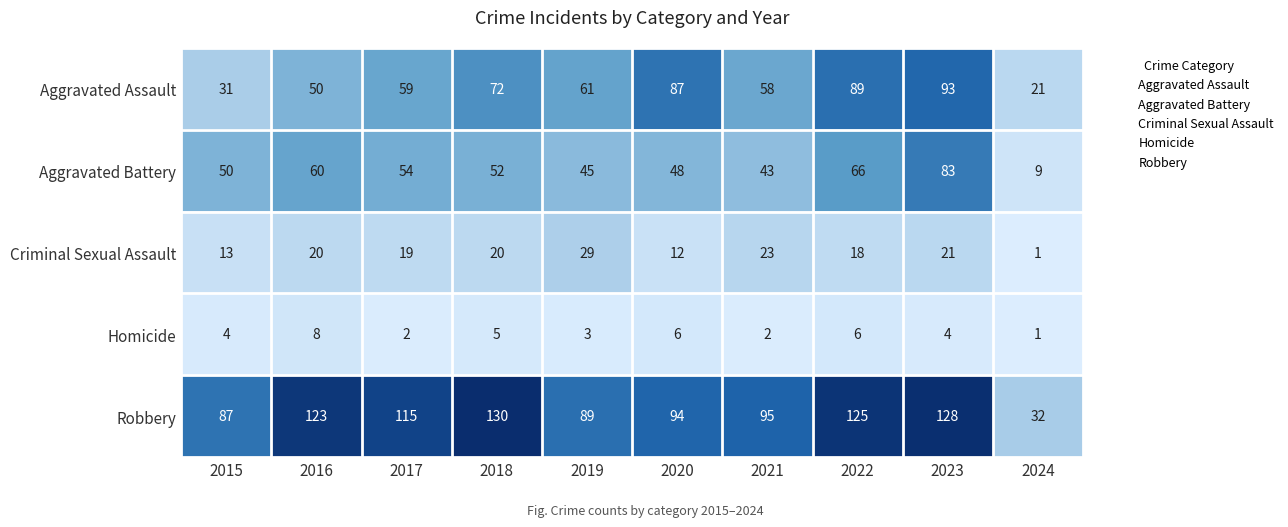

Which series changed the most between 2016 and 2022?

Aggravated Assault